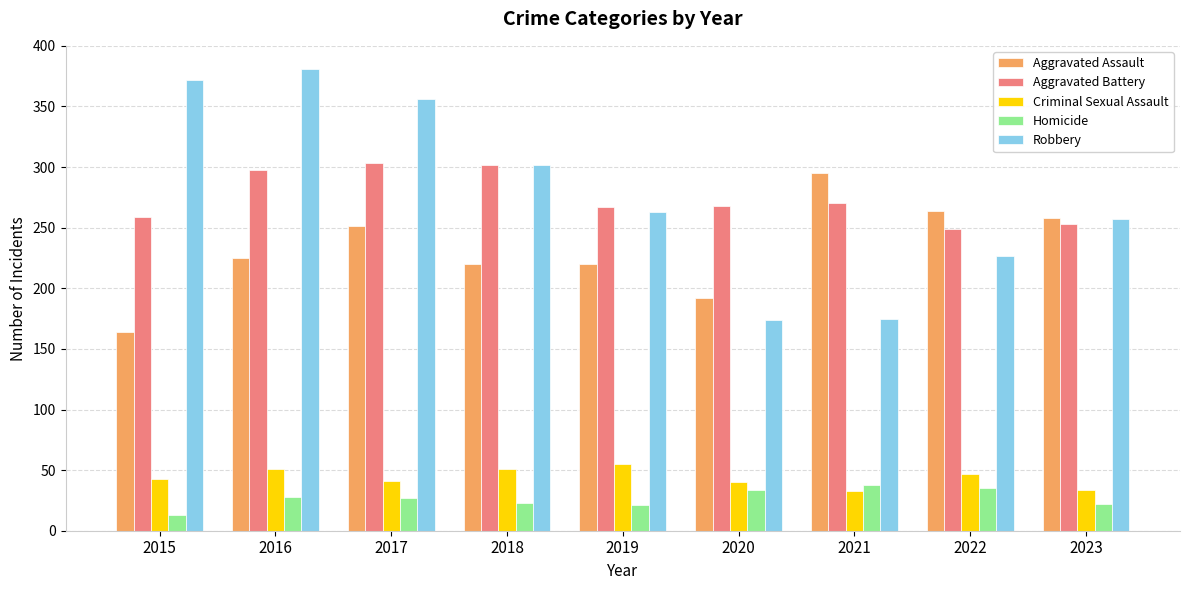

What is the spread (max minus min) of values at 2018?

279